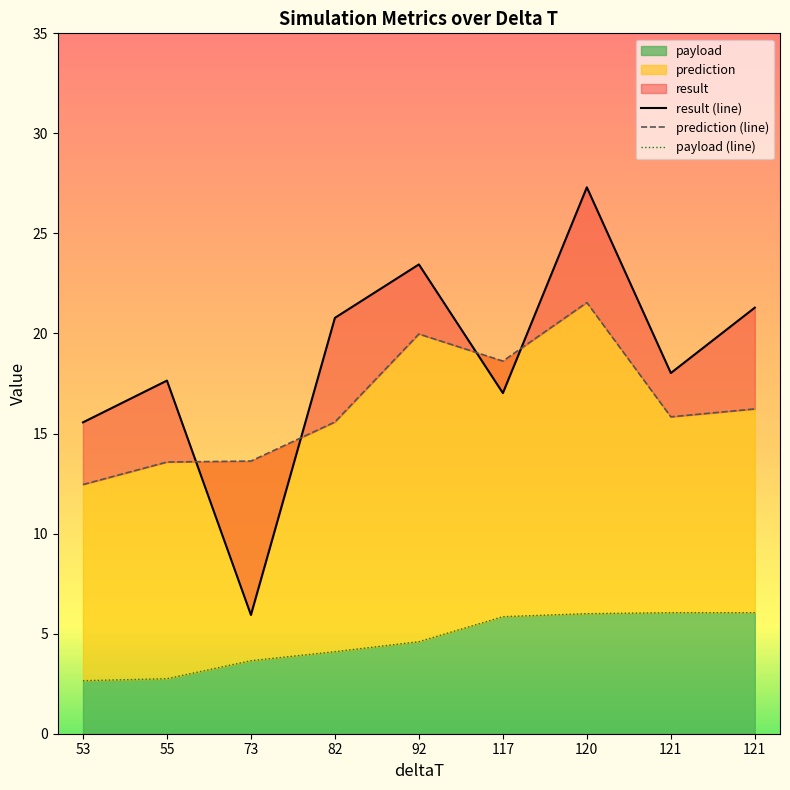

Where is the first local minimum for result (line)?

73